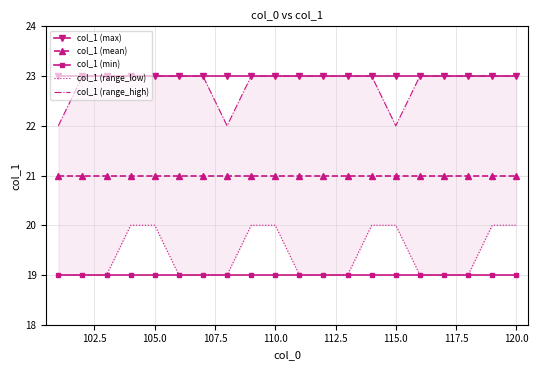

Reading right to left, extract all data points from this chart.

col_1 (max): 23	23	23	23	23	23	23	23	23	23	23	23	23	23	23	23	23	23	23	23
col_1 (mean): 21	21	21	21	21	21	21	21	21	21	21	21	21	21	21	21	21	21	21	21
col_1 (min): 19	19	19	19	19	19	19	19	19	19	19	19	19	19	19	19	19	19	19	19
col_1 (range_low): 20	20	19	19	19	20	20	19	19	19	20	20	19	19	19	20	20	19	19	19
col_1 (range_high): 23	23	23	23	23	22	23	23	23	23	23	23	22	23	23	23	23	23	23	22